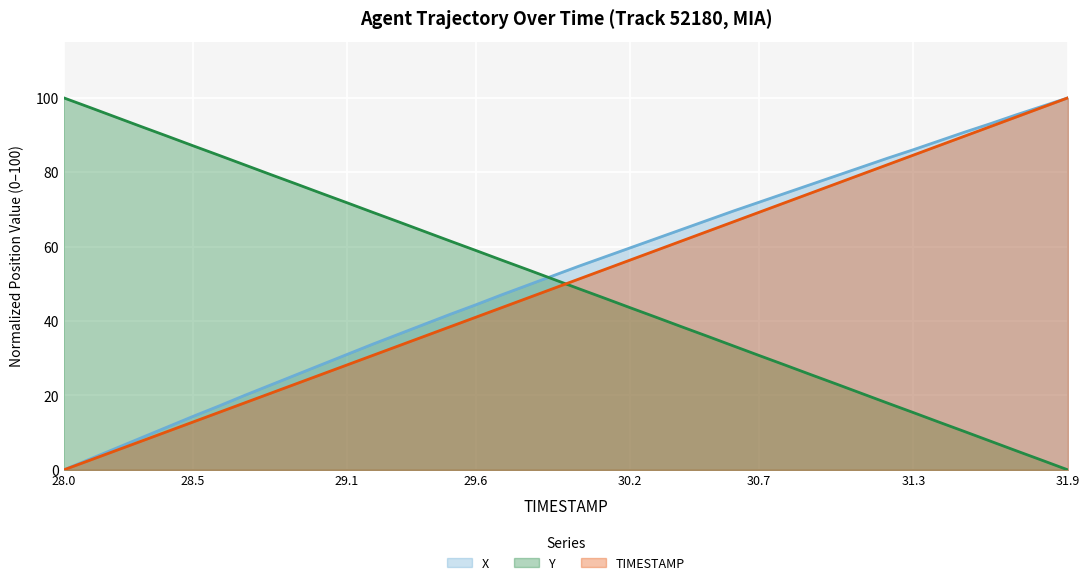

True or false: Y and X cross at least once.

True